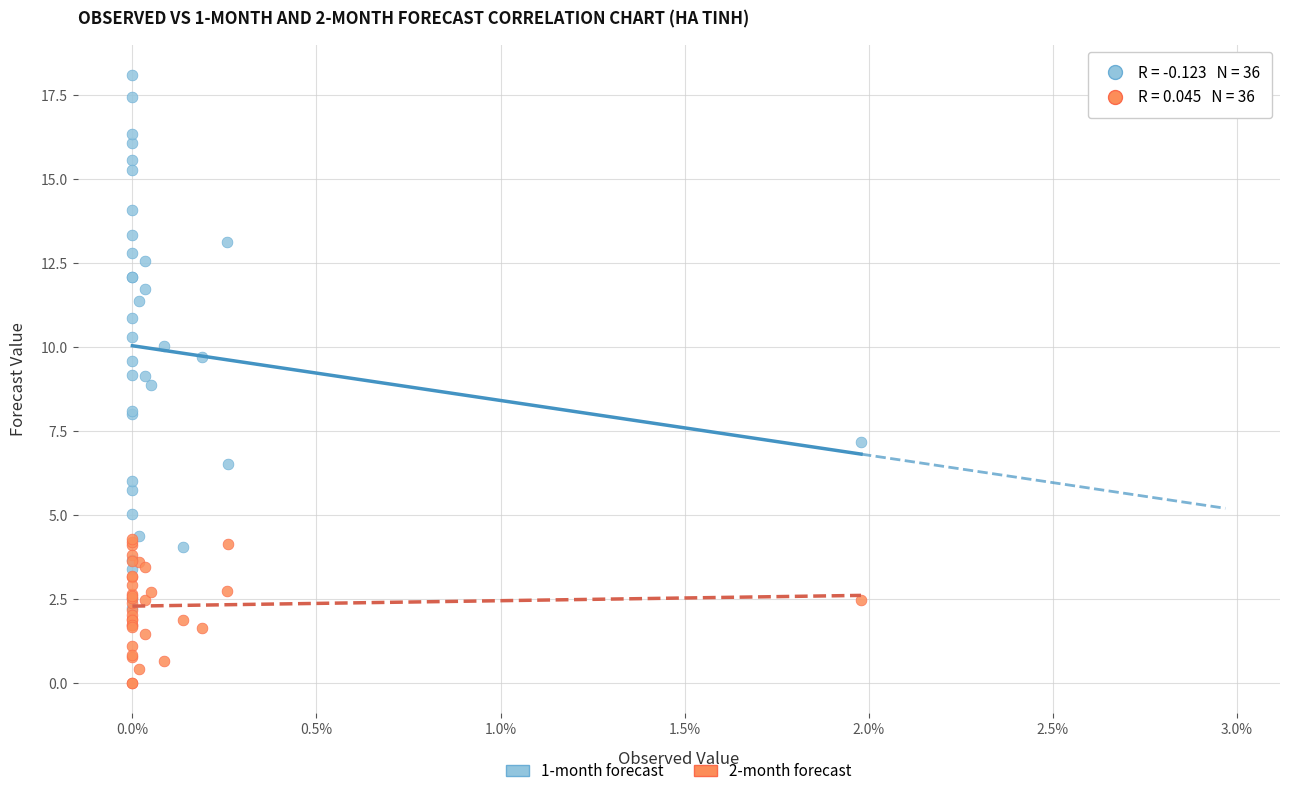

What are all the series names shown in the legend?

1-month forecast, 2-month forecast